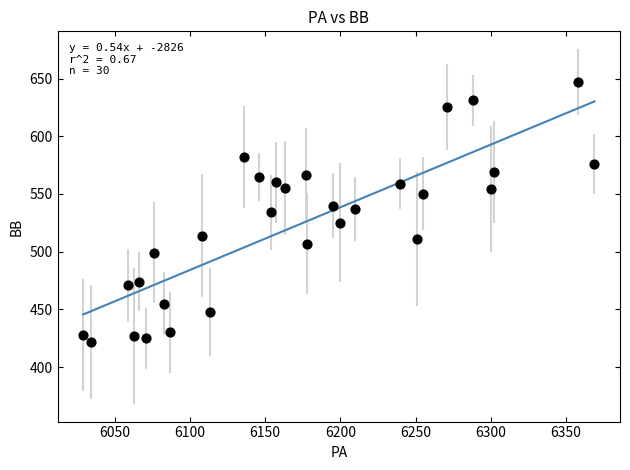

What is the range of X values (max minus min)?

340